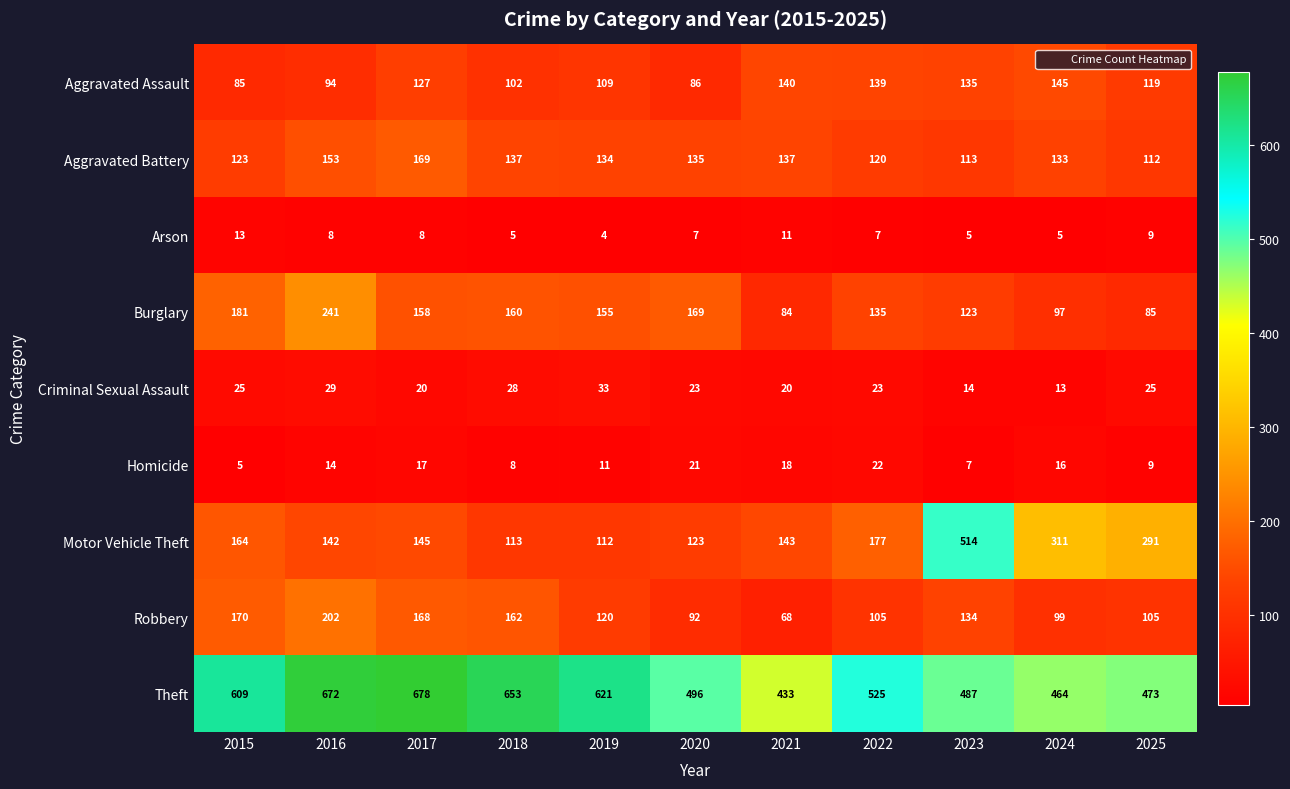

At which category does the chart reach its peak across all series?

2017